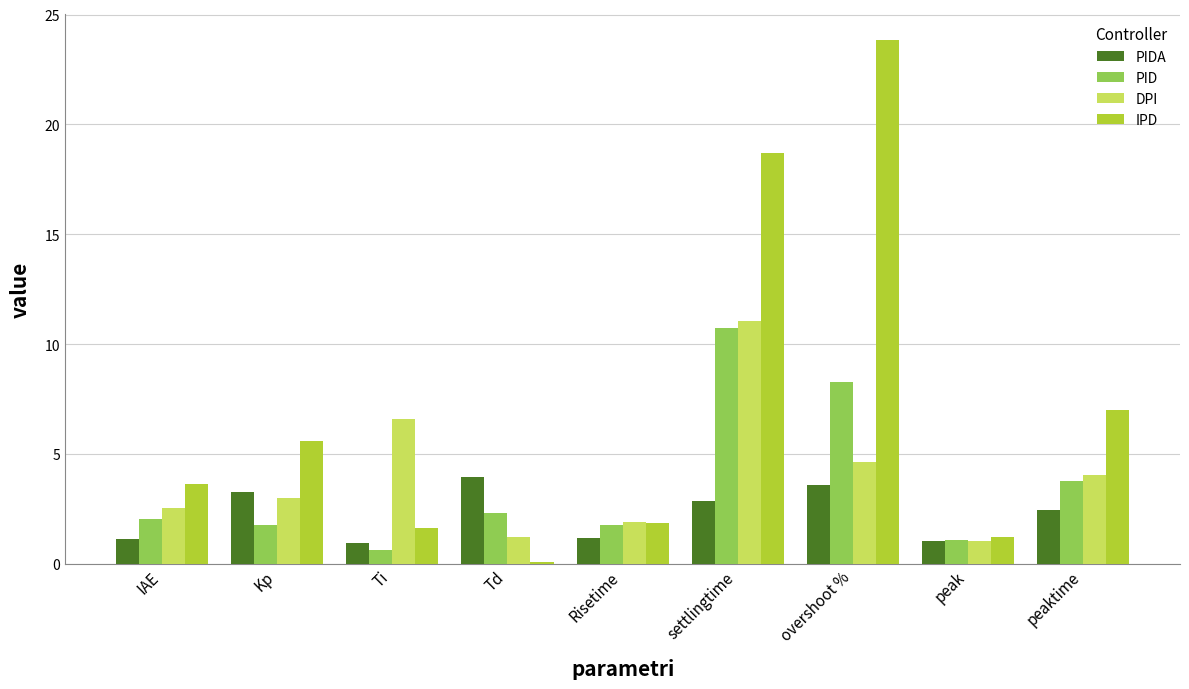

What is the sum of all PID values?

32.4